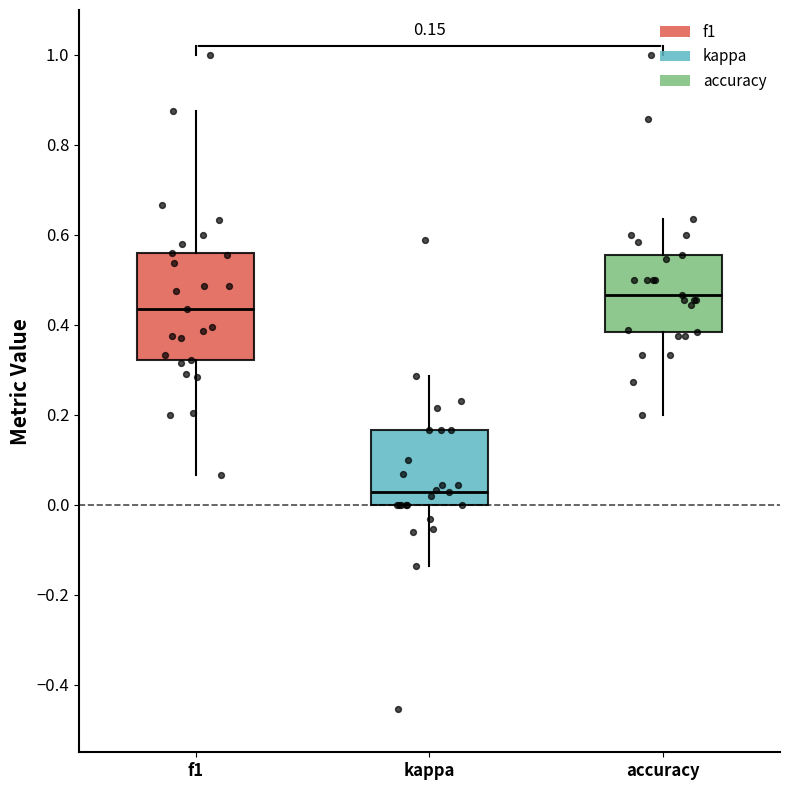

Which box has the lowest median line?

kappa